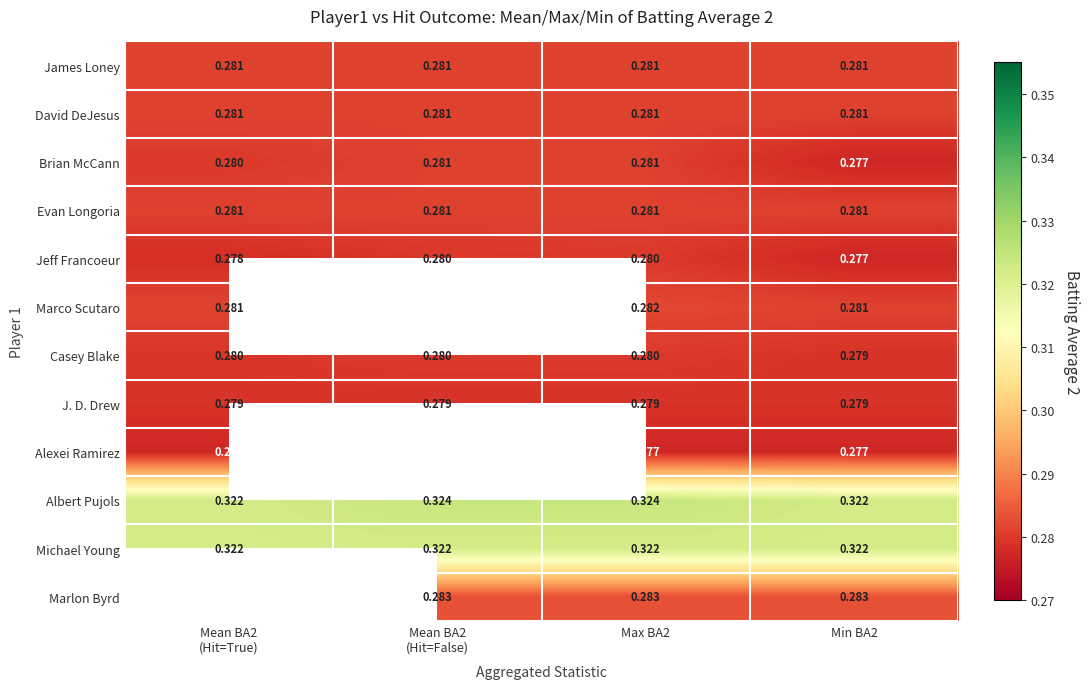

What is the average value of the Brian McCann series?

0.3